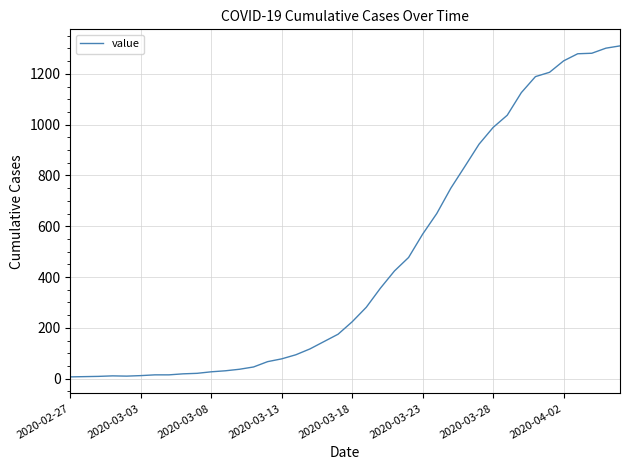

What is the difference between the maximum and minimum values?

1303